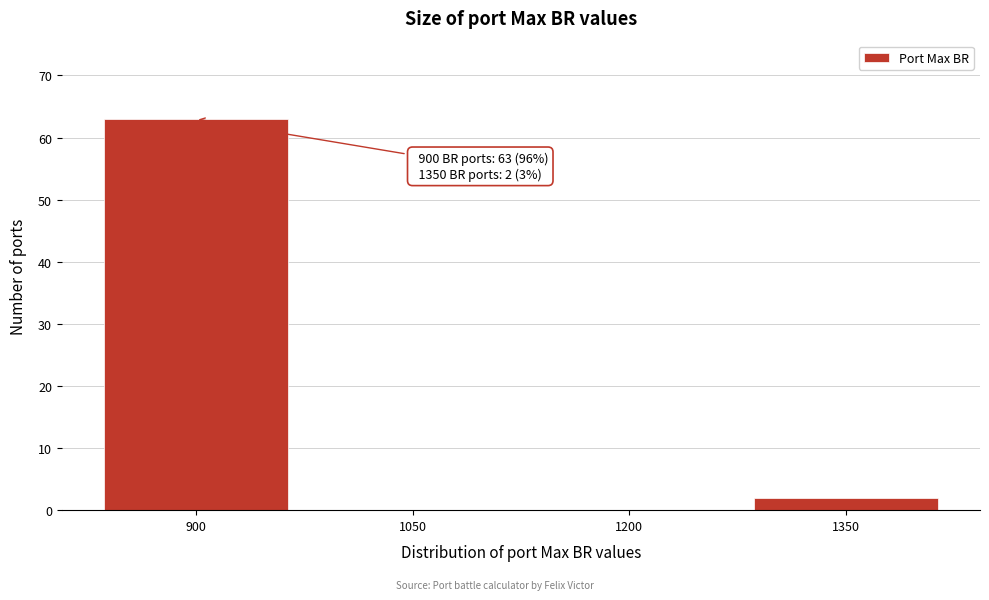

Over which range of the x-axis is the bar tallest?

825 to 975